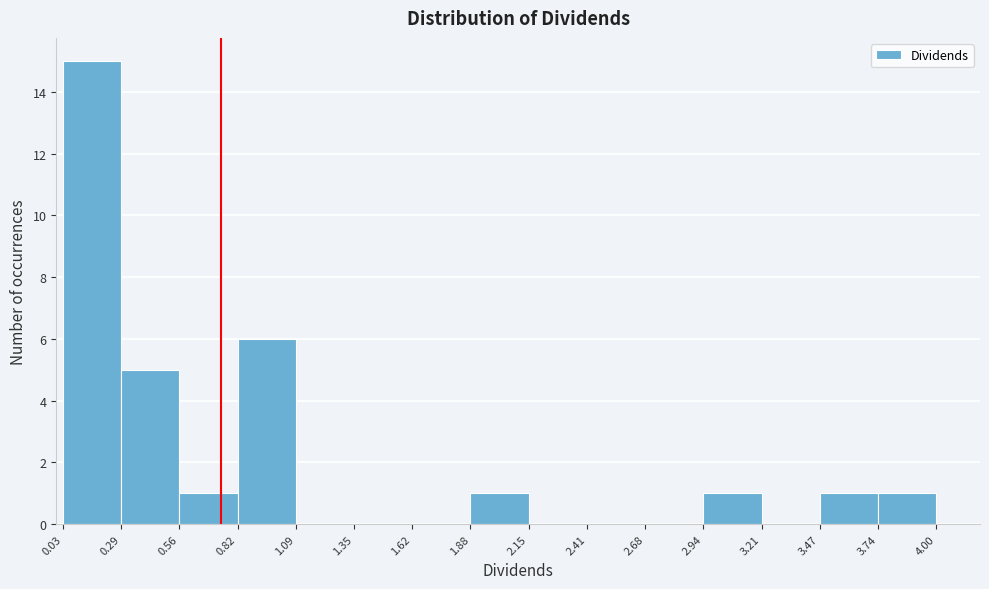

Reading left to right, transcribe this chart: for each bar, give the range it covers on the x-axis and its height. The values are not printed on the chart, so give them approximately, as read against the axis.

0.03 to 0.29: 15
0.29 to 0.56: 5
0.56 to 0.82: 1
0.82 to 1.09: 6
1.09 to 1.35: 0
1.35 to 1.62: 0
1.62 to 1.88: 0
1.88 to 2.15: 1
2.15 to 2.41: 0
2.41 to 2.68: 0
2.68 to 2.94: 0
2.94 to 3.21: 1
3.21 to 3.47: 0
3.47 to 3.74: 1
3.74 to 4.00: 1